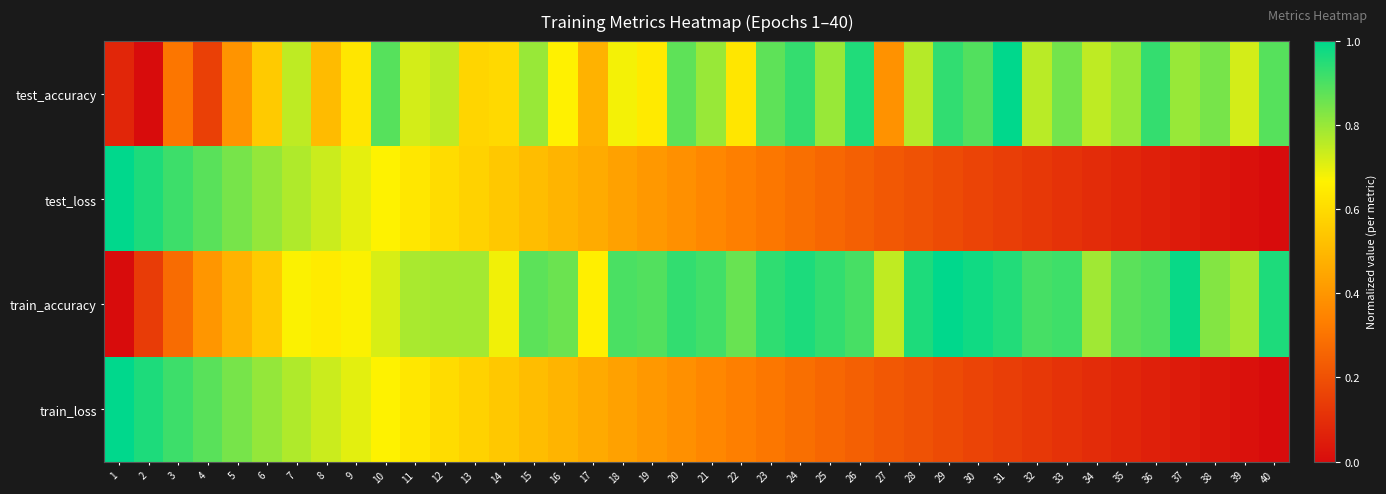

At how many categories does at least one series exceed 0?

40